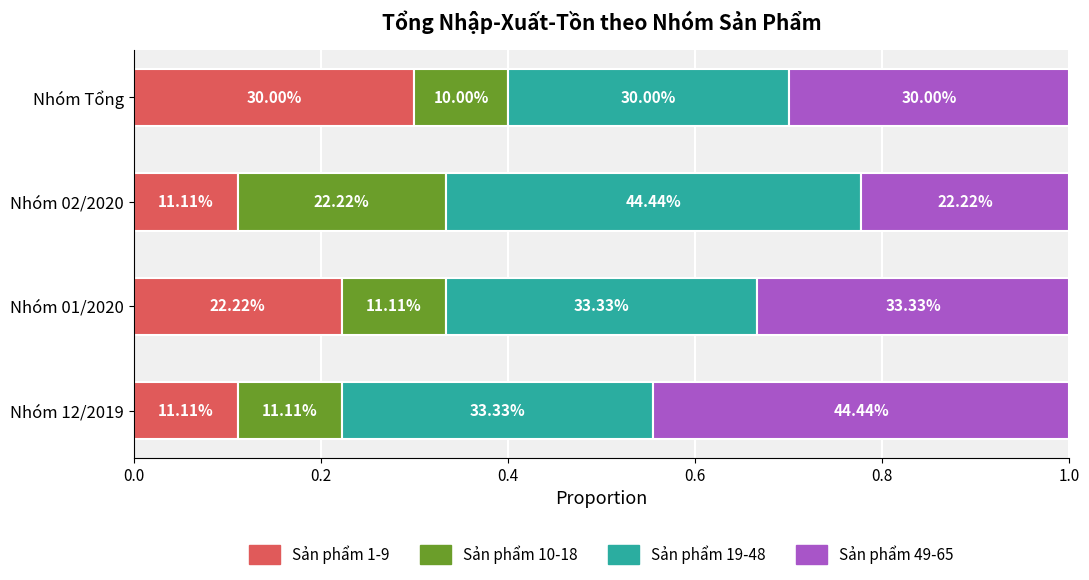

What are all the series names shown in the legend?

Sản phẩm 1-9, Sản phẩm 10-18, Sản phẩm 19-48, Sản phẩm 49-65